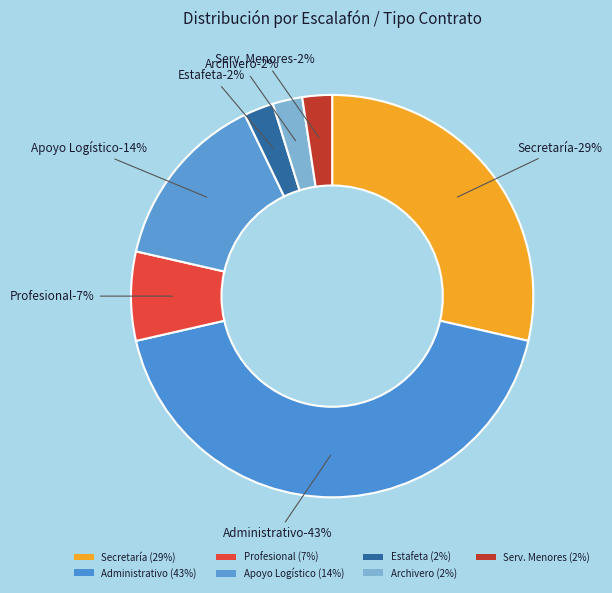

Do Estafeta and Profesional together represent more than half of the pie?

No